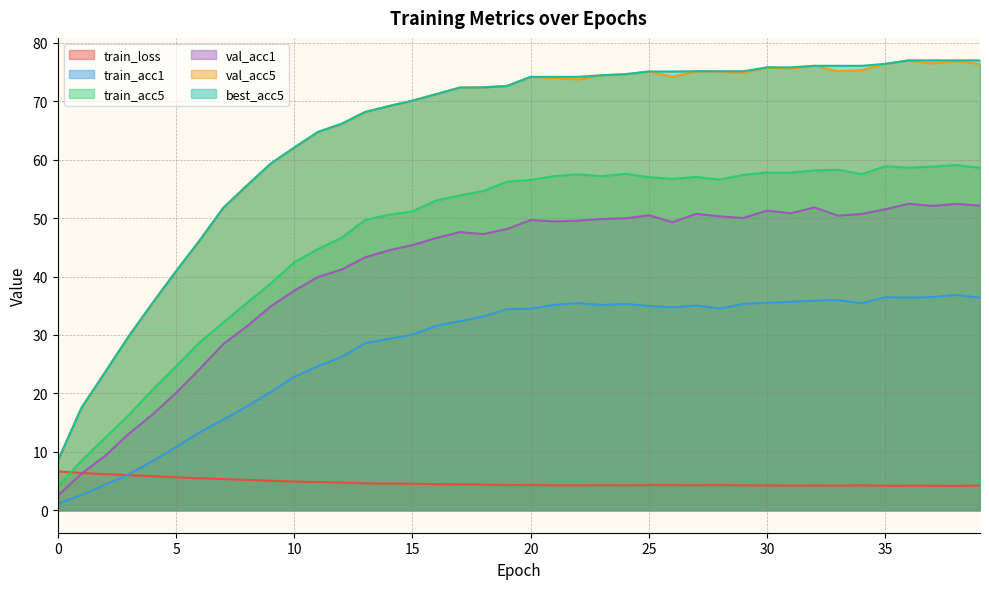

How many values in the val_acc1 series are below 49?

20